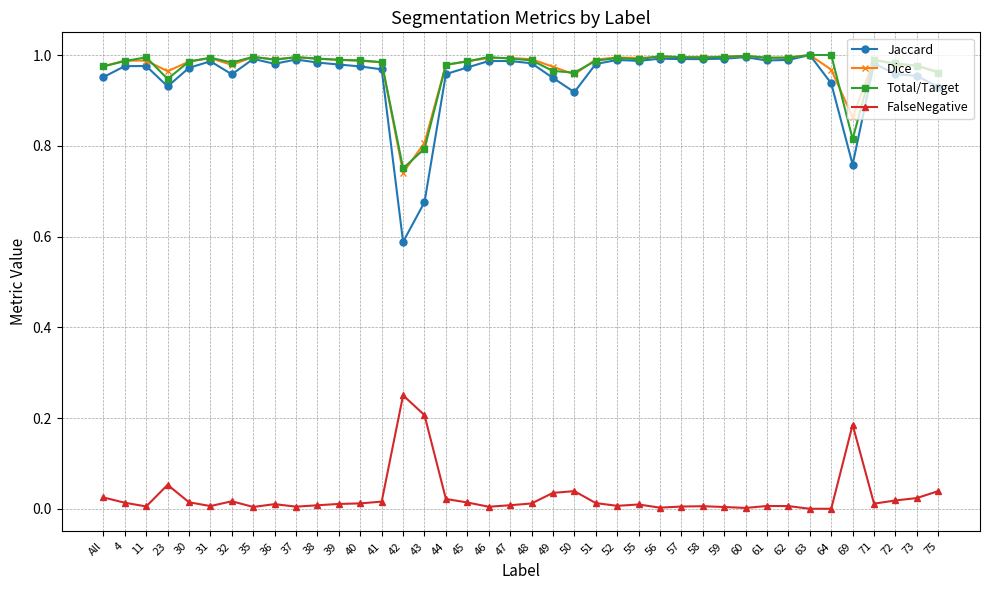

True or false: FalseNegative and Total/Target cross at least once.

False